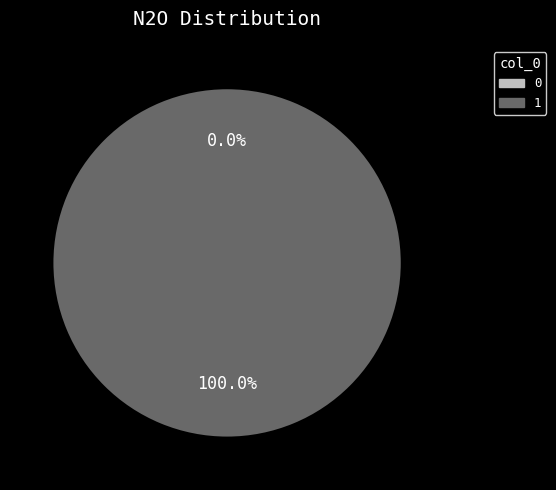

To the nearest percent, what is the difference between the largest and smallest slice percentages?

100%